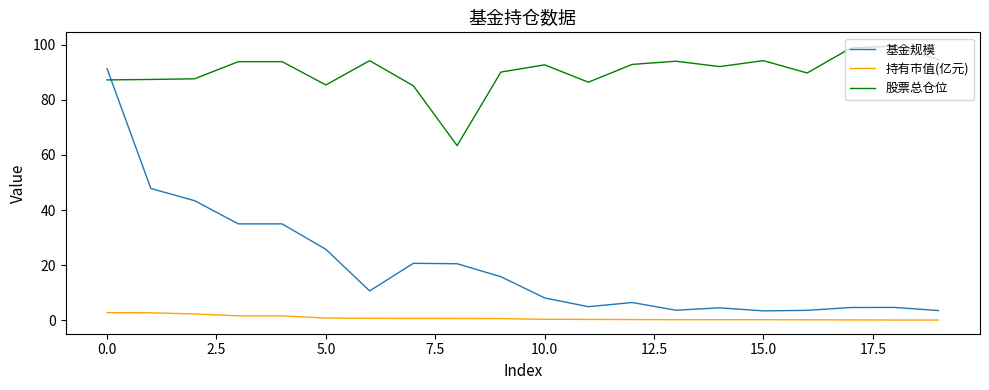

Which series has the widest spread of values?

基金规模